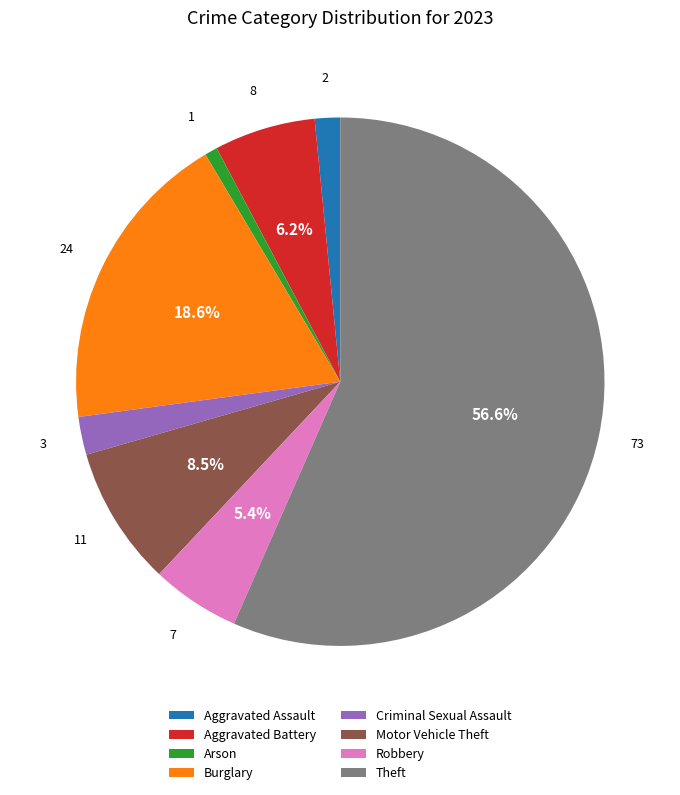

Count the number of slices in the pie.

8